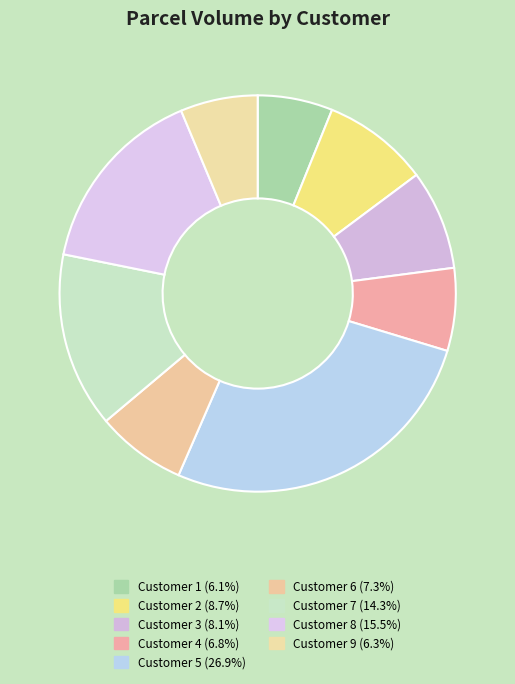

How many segments does this pie chart have?

9